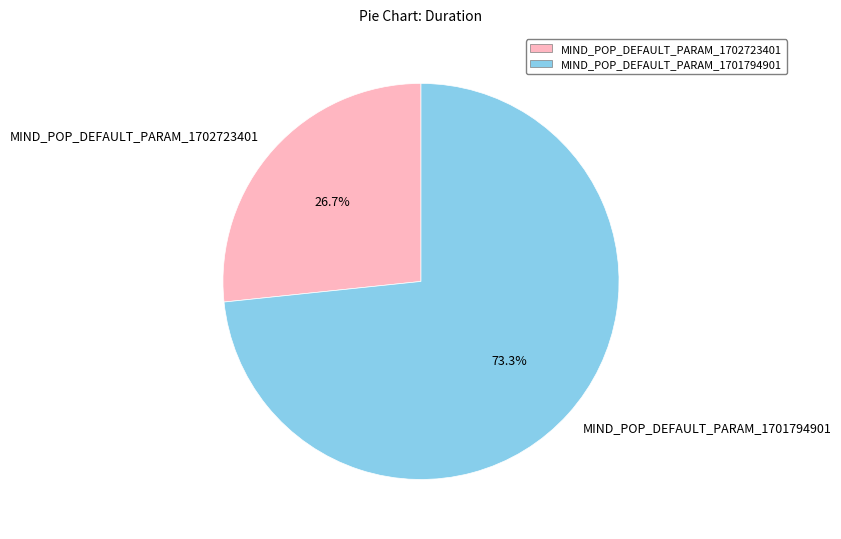

True or false: MIND_POP_DEFAULT_PARAM_1702723401 accounts for 17% of the total.

False